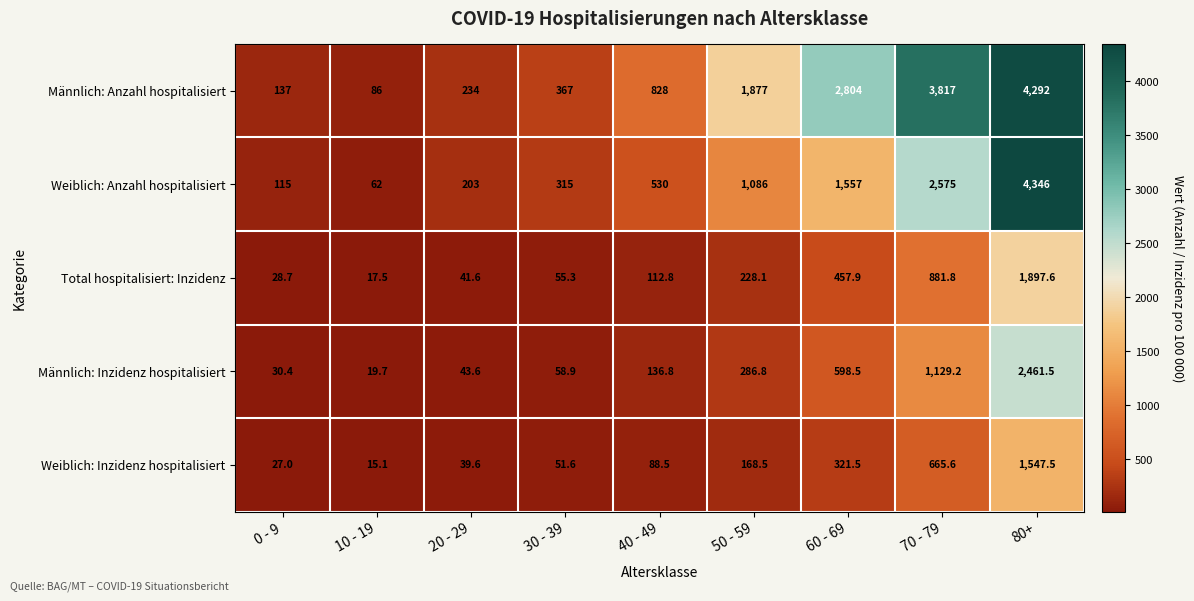

What is the average value of the Weiblich: Anzahl hospitalisiert series?

1198.8